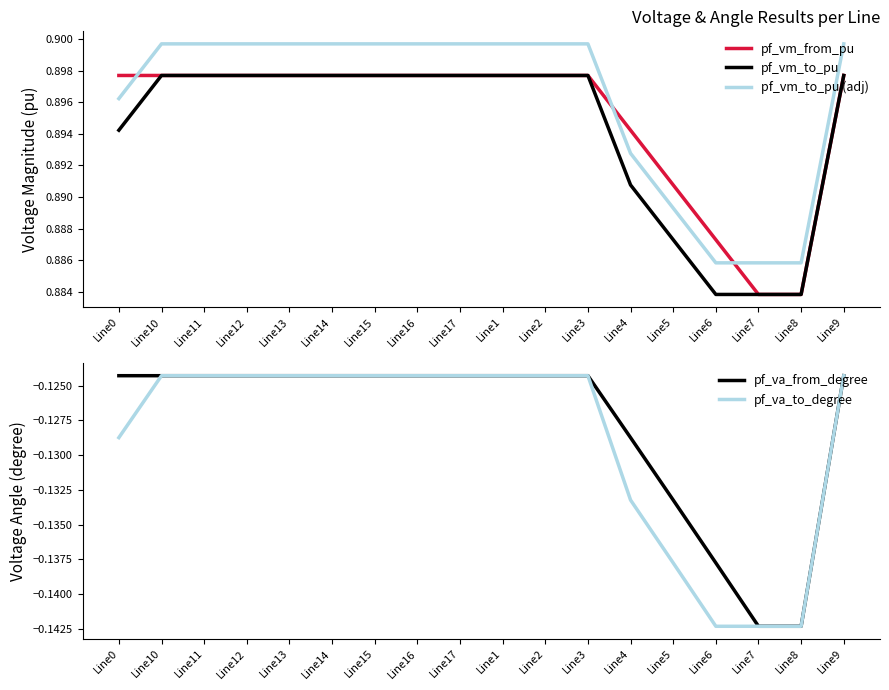

At which label is pf_va_to_degree closest to 0?

Line15